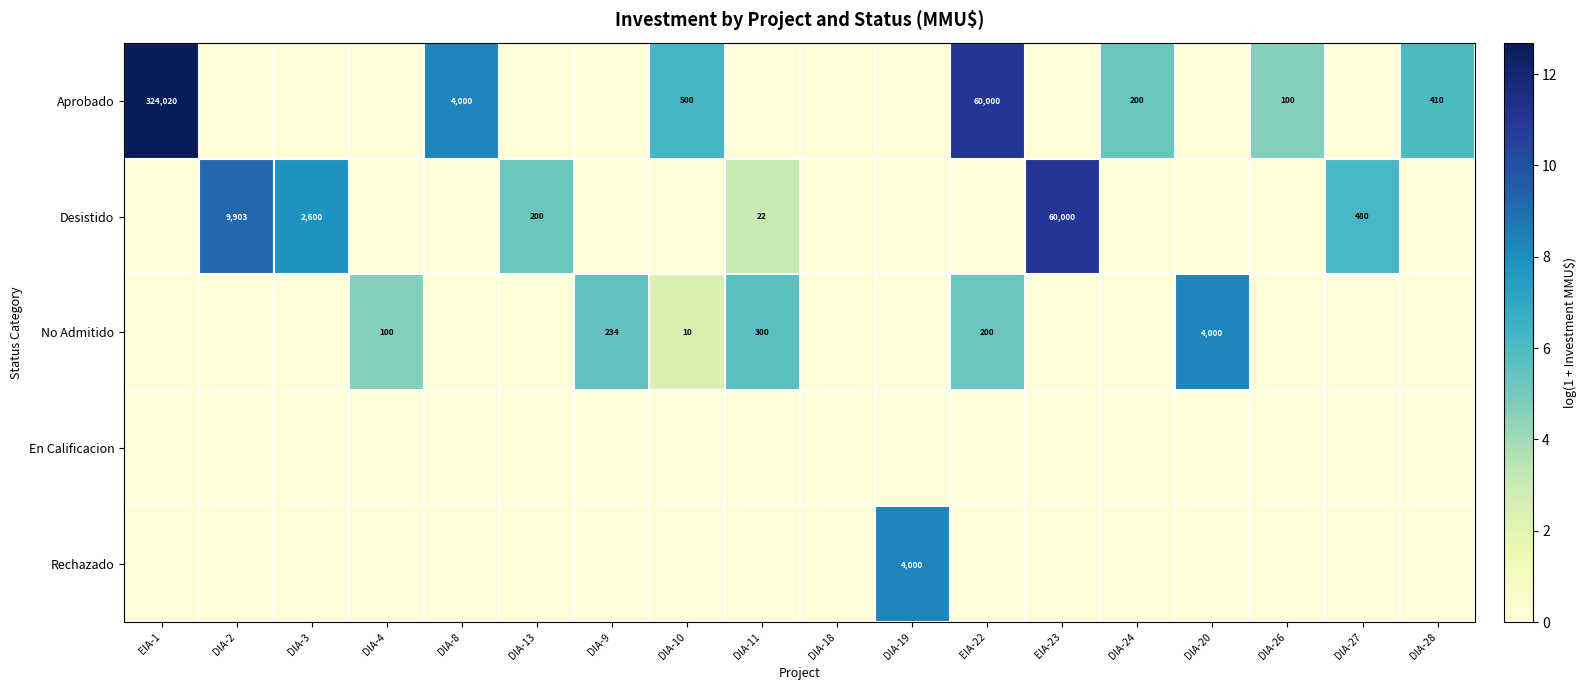

True or false: Desistido has a value of 332 at DIA-13.

False